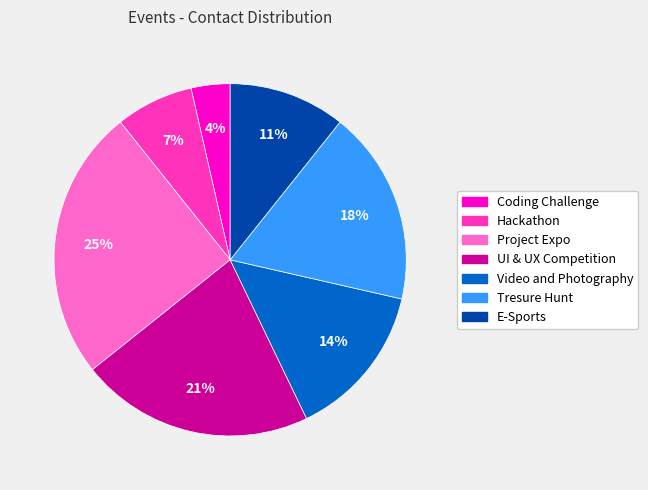

Is there any slice that represents more than half of the pie?

No